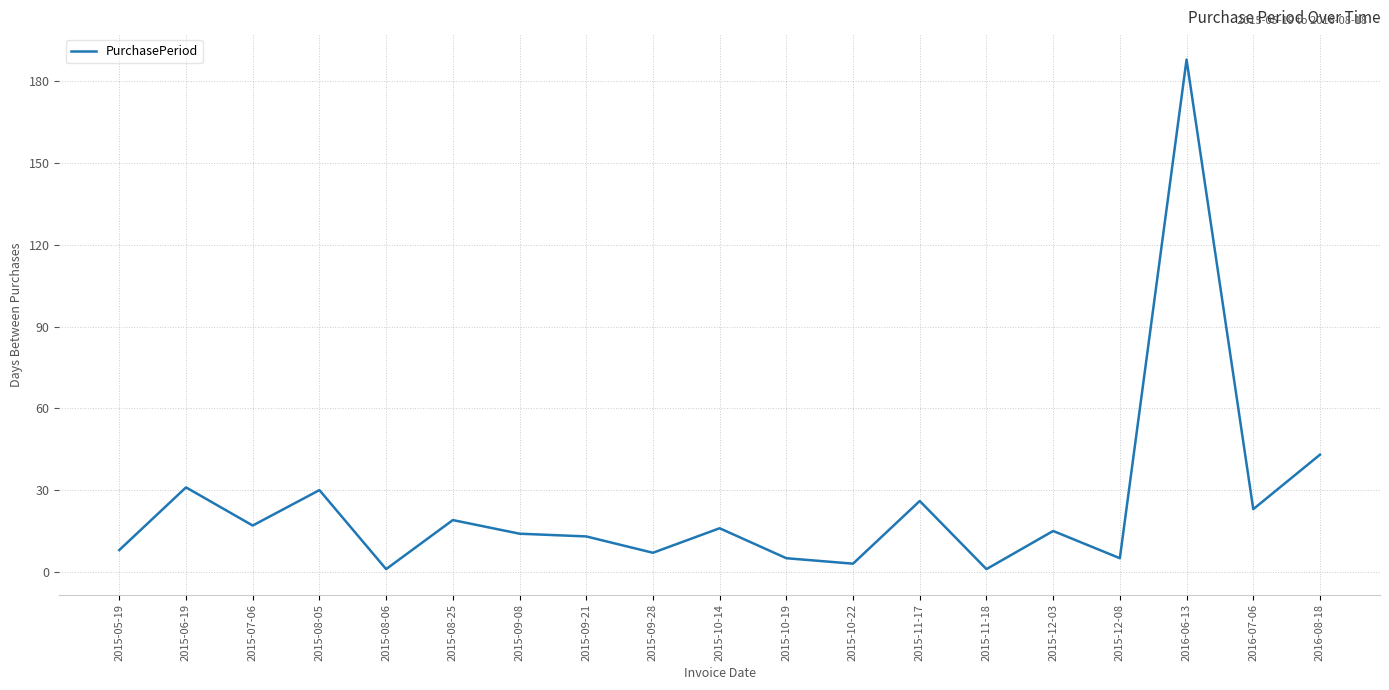

What position from the left is 2015-09-28?

9